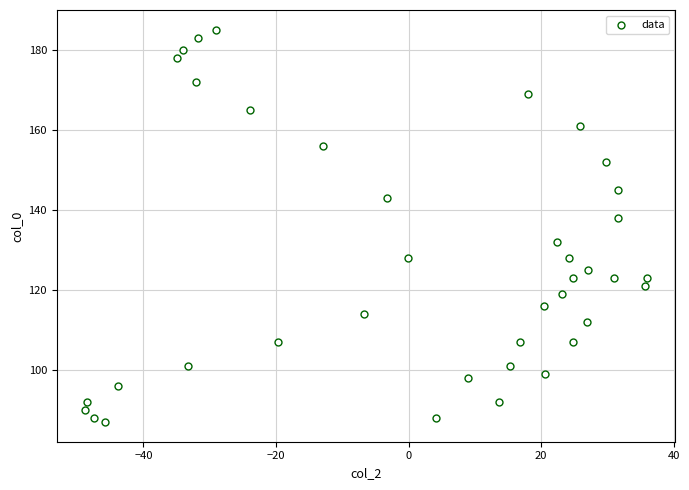

What is the range of Y values (max minus min)?

98